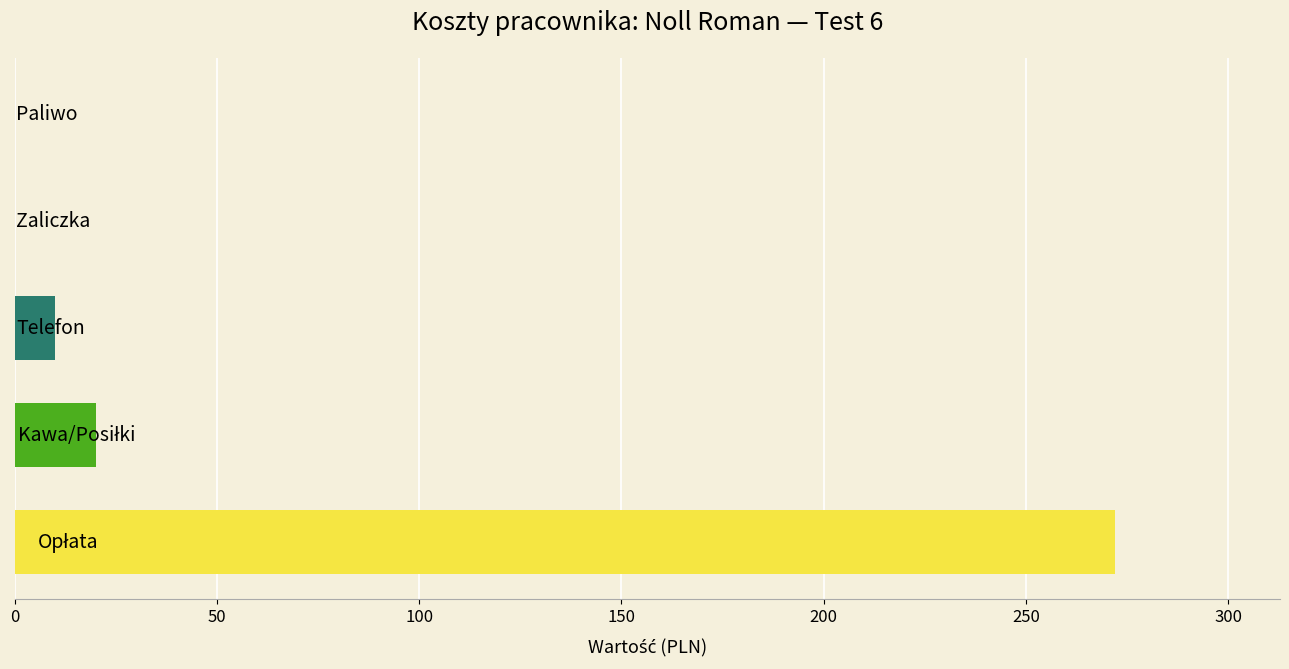

What is the greatest value displayed?

272